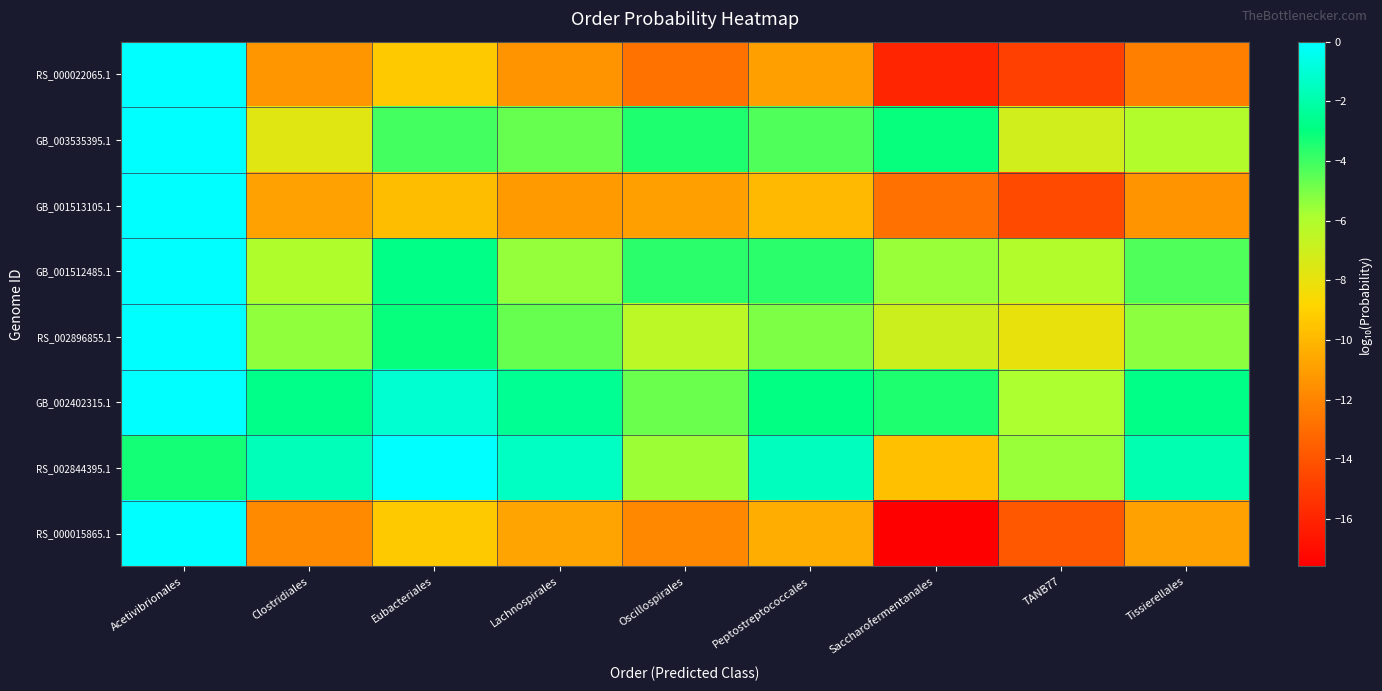

List the series in order of their peak value, lowest first.

RS_002844395.1, GB_002402315.1, GB_001512485.1, GB_003535395.1, RS_002896855.1, RS_000015865.1, RS_000022065.1, GB_001513105.1